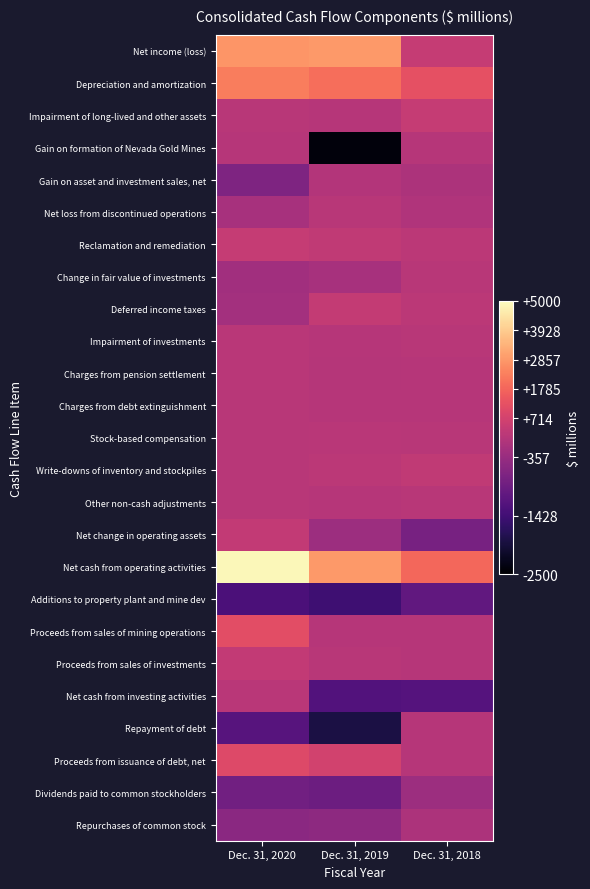

Reading left to right, extract all data points from this chart.

Net income (loss): Dec. 31, 2020=2791	Dec. 31, 2019=2884	Dec. 31, 2018=380
Depreciation and amortization: Dec. 31, 2020=2300	Dec. 31, 2019=1960	Dec. 31, 2018=1215
Impairment of long-lived and other assets: Dec. 31, 2020=49	Dec. 31, 2019=5	Dec. 31, 2018=369
Gain on formation of Nevada Gold Mines: Dec. 31, 2020=0	Dec. 31, 2019=-2390	Dec. 31, 2018=0
Gain on asset and investment sales, net: Dec. 31, 2020=-677	Dec. 31, 2019=-30	Dec. 31, 2018=-100
Net loss from discontinued operations: Dec. 31, 2020=-163	Dec. 31, 2019=72	Dec. 31, 2018=-61
Reclamation and remediation: Dec. 31, 2020=353	Dec. 31, 2019=258	Dec. 31, 2018=146
Change in fair value of investments: Dec. 31, 2020=-252	Dec. 31, 2019=-166	Dec. 31, 2018=50
Deferred income taxes: Dec. 31, 2020=-222	Dec. 31, 2019=334	Dec. 31, 2018=150
Impairment of investments: Dec. 31, 2020=93	Dec. 31, 2019=2	Dec. 31, 2018=42
Charges from pension settlement: Dec. 31, 2020=87	Dec. 31, 2019=-10	Dec. 31, 2018=0
Charges from debt extinguishment: Dec. 31, 2020=77	Dec. 31, 2019=0	Dec. 31, 2018=0
Stock-based compensation: Dec. 31, 2020=72	Dec. 31, 2019=97	Dec. 31, 2018=76
Write-downs of inventory and stockpiles: Dec. 31, 2020=44	Dec. 31, 2019=130	Dec. 31, 2018=271
Other non-cash adjustments: Dec. 31, 2020=43	Dec. 31, 2019=39	Dec. 31, 2018=42
Net change in operating assets: Dec. 31, 2020=295	Dec. 31, 2019=-309	Dec. 31, 2018=-743
Net cash from operating activities: Dec. 31, 2020=4882	Dec. 31, 2019=2866	Dec. 31, 2018=1827
Additions to property plant and mine dev: Dec. 31, 2020=-1302	Dec. 31, 2019=-1463	Dec. 31, 2018=-1032
Proceeds from sales of mining operations: Dec. 31, 2020=1156	Dec. 31, 2019=30	Dec. 31, 2018=24
Proceeds from sales of investments: Dec. 31, 2020=307	Dec. 31, 2019=67	Dec. 31, 2018=18
Net cash from investing activities: Dec. 31, 2020=91	Dec. 31, 2019=-1226	Dec. 31, 2018=-1177
Repayment of debt: Dec. 31, 2020=-1160	Dec. 31, 2019=-1876	Dec. 31, 2018=0
Proceeds from issuance of debt, net: Dec. 31, 2020=985	Dec. 31, 2019=690	Dec. 31, 2018=0
Dividends paid to common stockholders: Dec. 31, 2020=-834	Dec. 31, 2019=-889	Dec. 31, 2018=-301
Repurchases of common stock: Dec. 31, 2020=-521	Dec. 31, 2019=-479	Dec. 31, 2018=-98